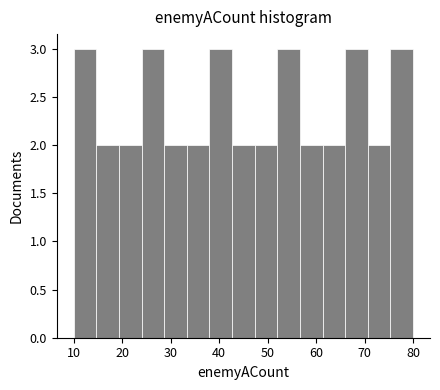

Reading left to right, transcribe this chart: for each bar, give the range it covers on the x-axis and its height. Neither the bar edges nor the heights are printed on the chart, so give them approximately, as read against the axes.

10 to 15: 3
15 to 19: 2
19 to 24: 2
24 to 29: 3
29 to 33: 2
33 to 38: 2
38 to 43: 3
43 to 47: 2
47 to 52: 2
52 to 57: 3
57 to 61: 2
61 to 66: 2
66 to 71: 3
71 to 75: 2
75 to 80: 3